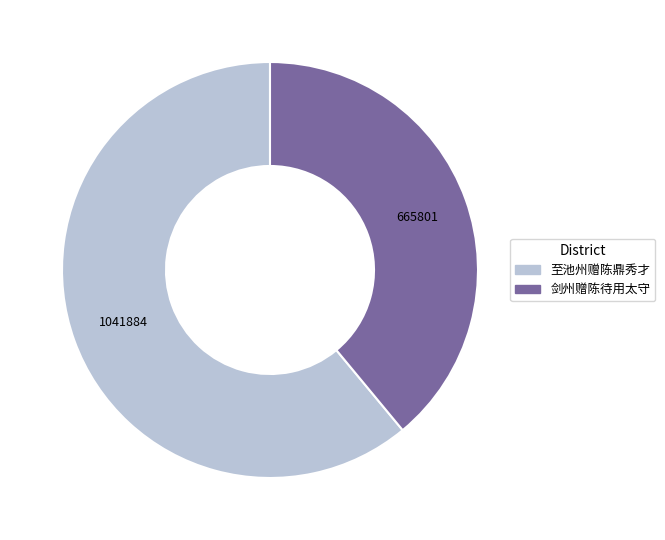

Rank the categories by value from highest to lowest.

至池州赠陈鼎秀才, 剑州赠陈待用太守